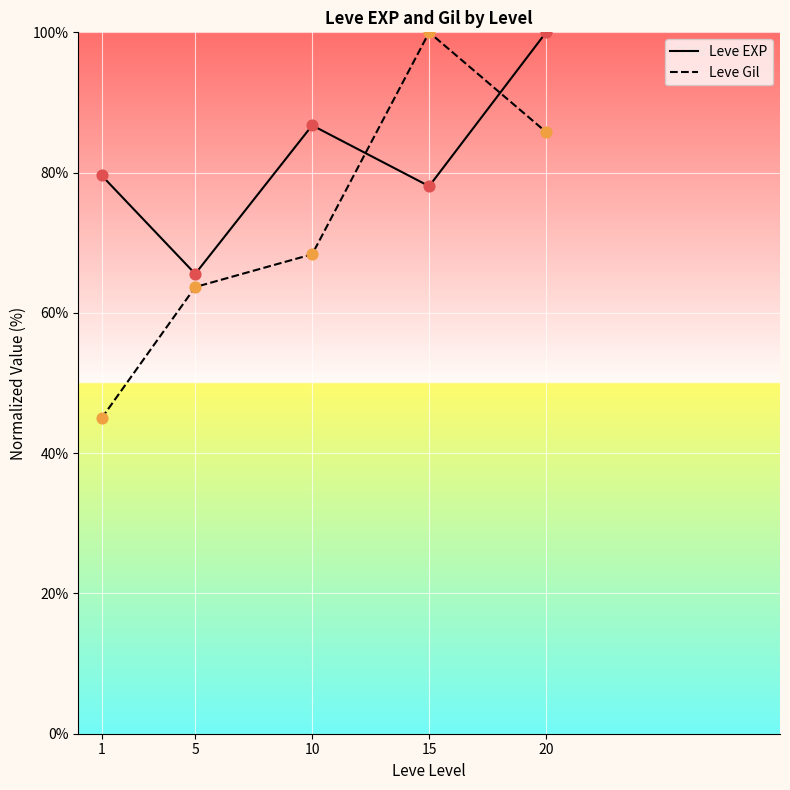

At how many categories does at least one series exceed 86?

3